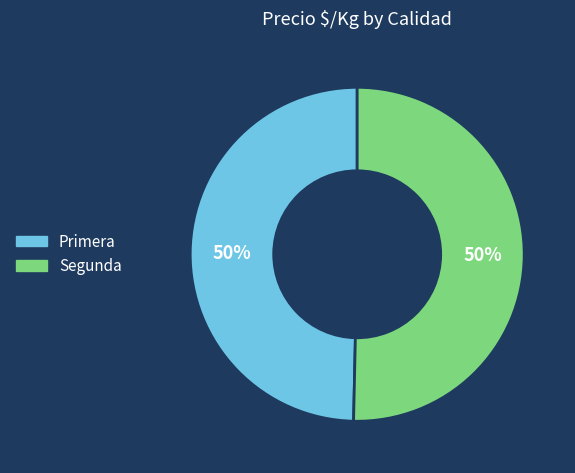

Count the number of slices in the pie.

2